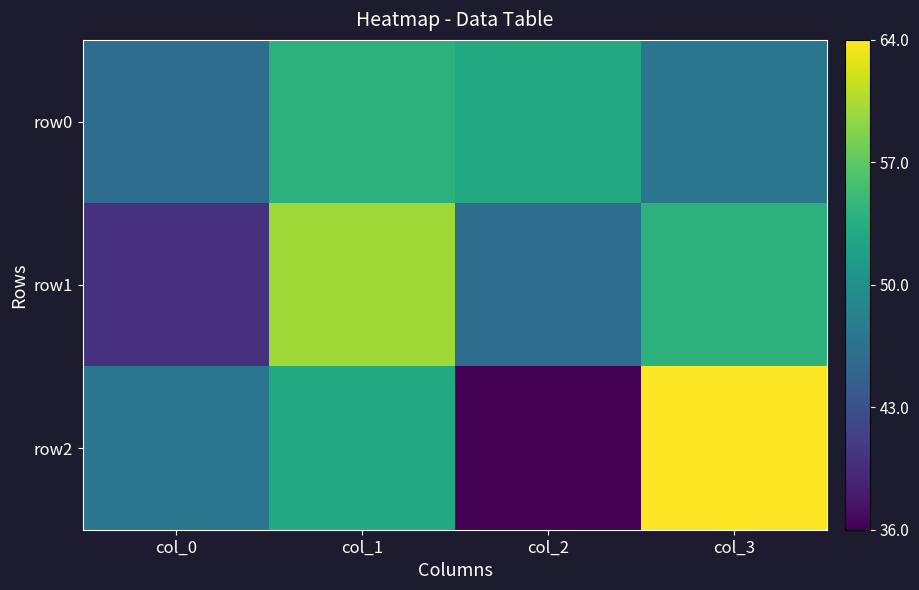

At which category is the sum across all series the highest?

col_1